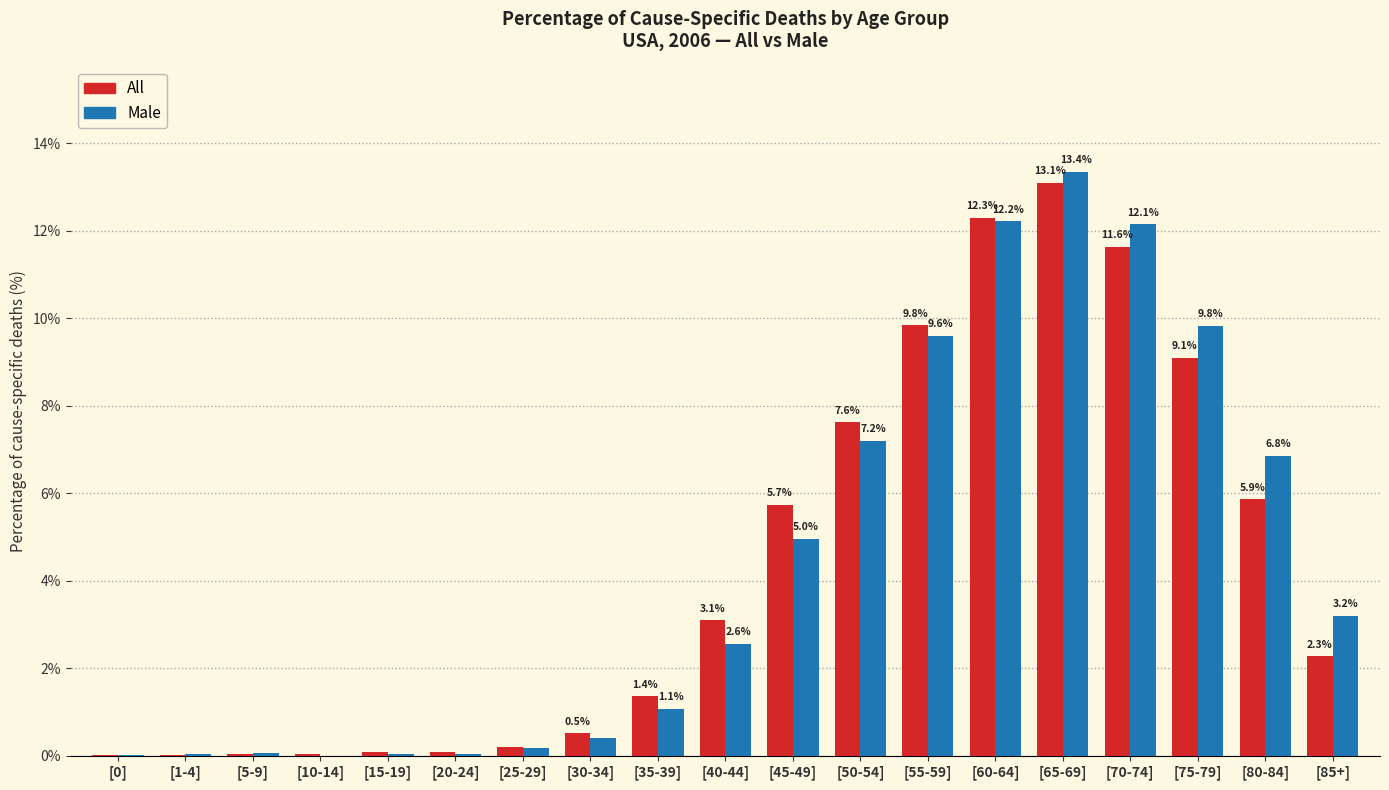

Which series changed the most between [40-44] and [50-54]?

Male